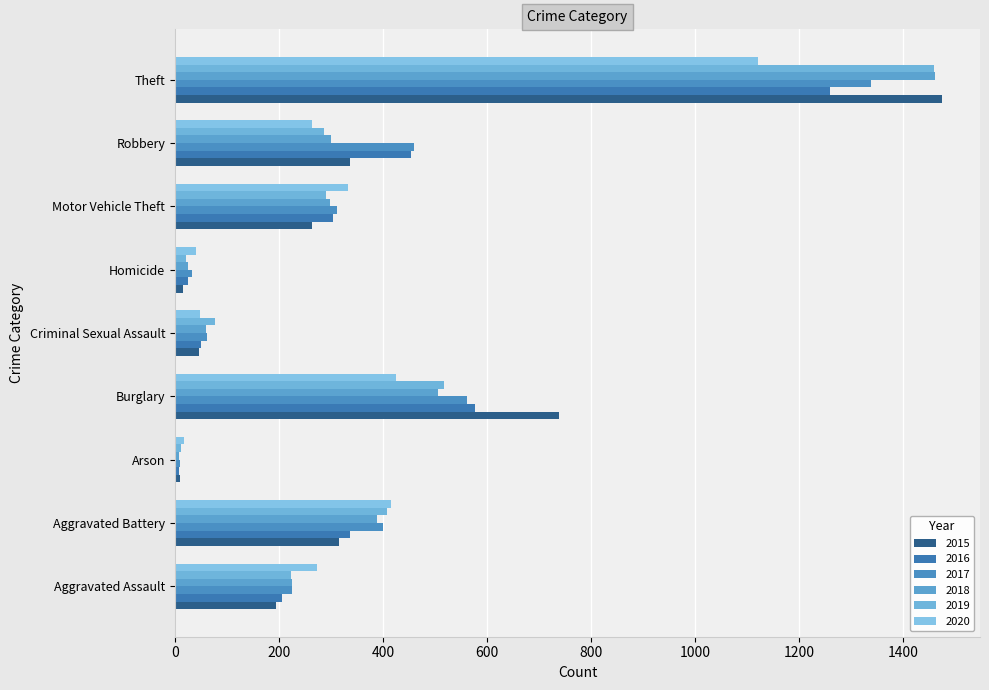

What is the difference between the 2019 values at Motor Vehicle Theft and Robbery?

3